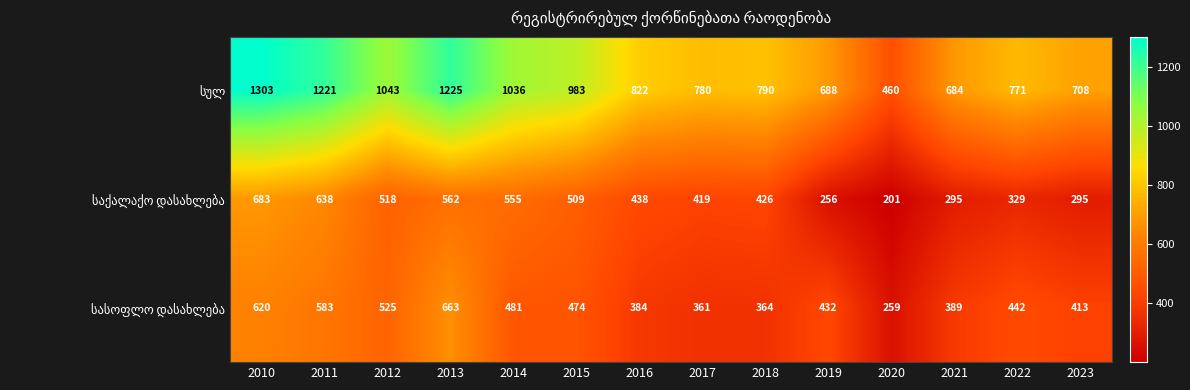

What is the spread (max minus min) of values at 2012?

525